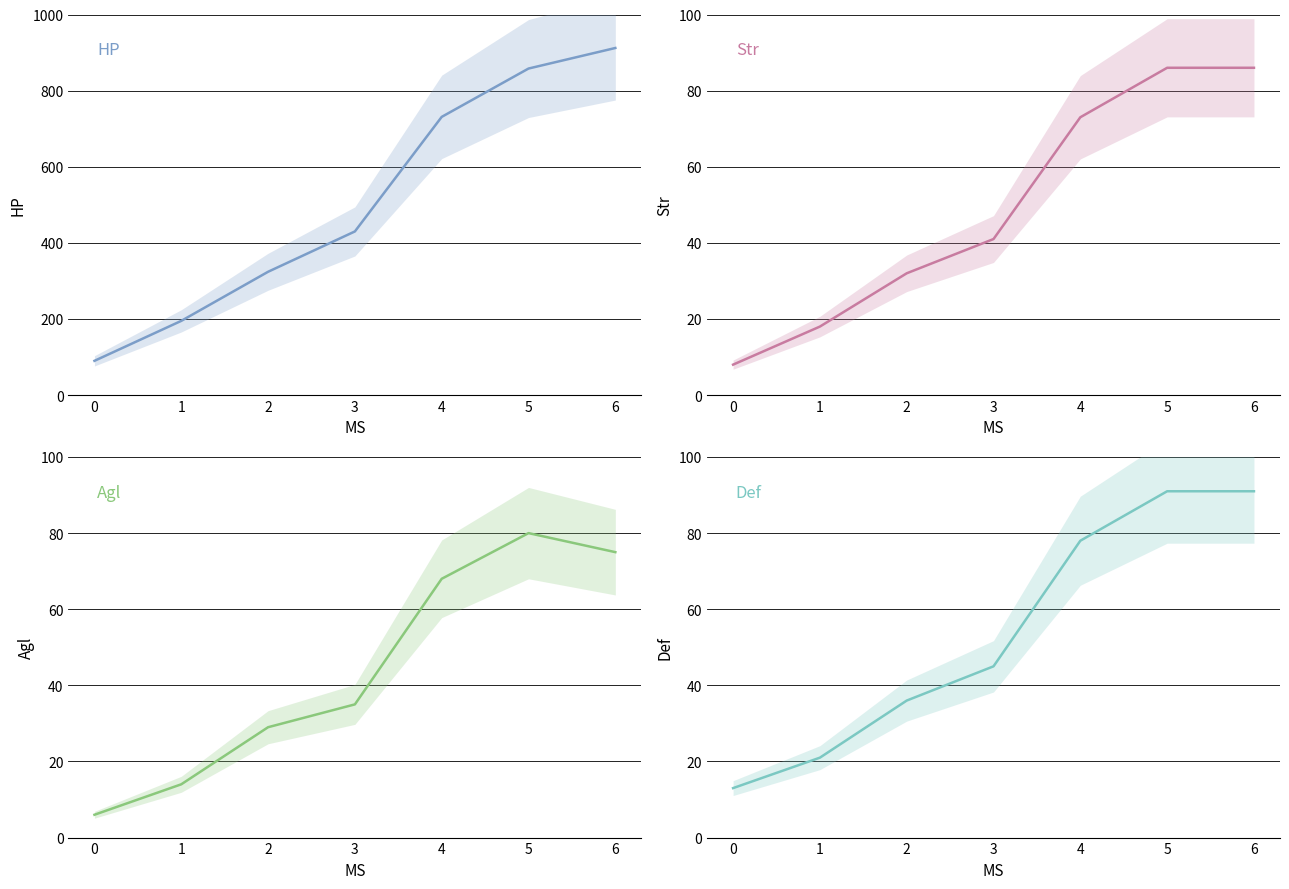

True or false: Def and Agl intersect in this chart.

False